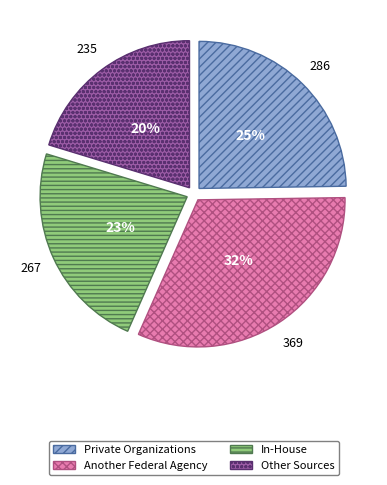

Which has a higher value, In-House or Another Federal Agency?

Another Federal Agency